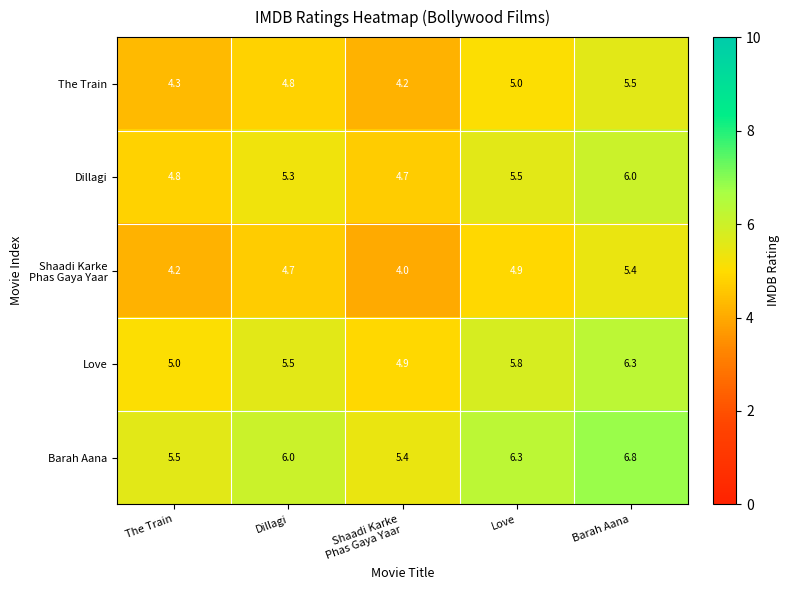

Is the value of Dillagi at The Train greater than the value of Barah Aana at The Train?

No